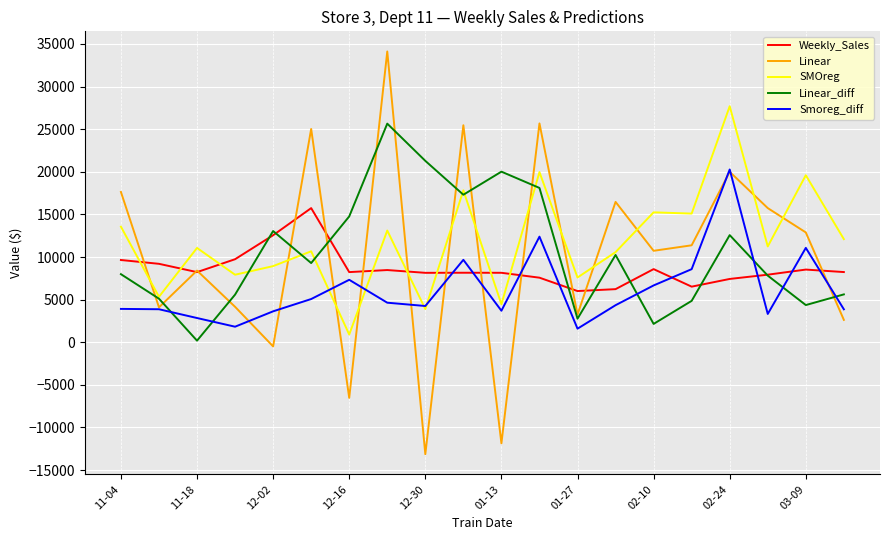

Which series has the largest range (max minus min)?

Linear